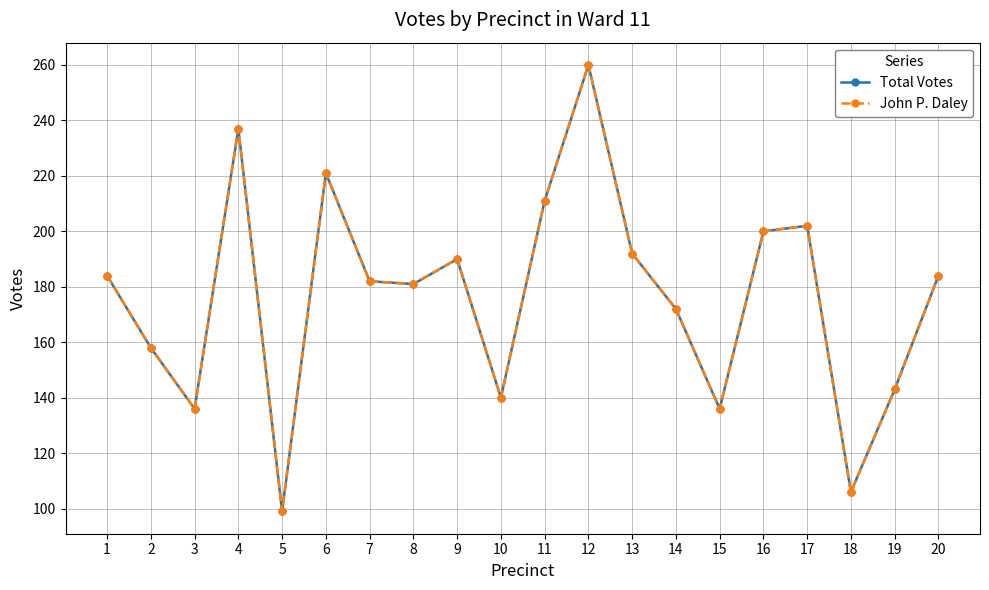

Reading left to right, what are all the values shown in this chart?

Total Votes: 184	158	136	237	99	221	182	181	190	140	211	260	192	172	136	200	202	106	143	184
John P. Daley: 184	158	136	237	99	221	182	181	190	140	211	260	192	172	136	200	202	106	143	184